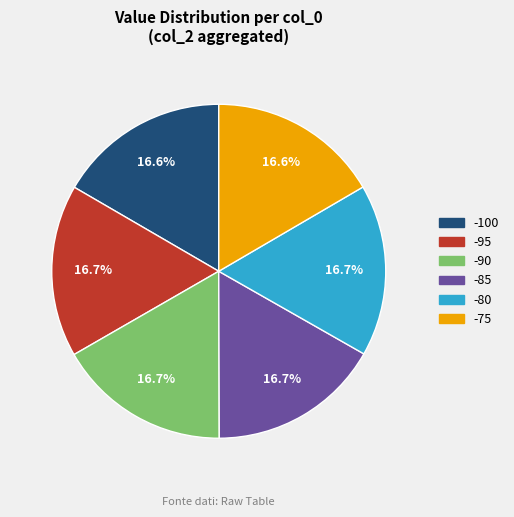

How many segments does this pie chart have?

6